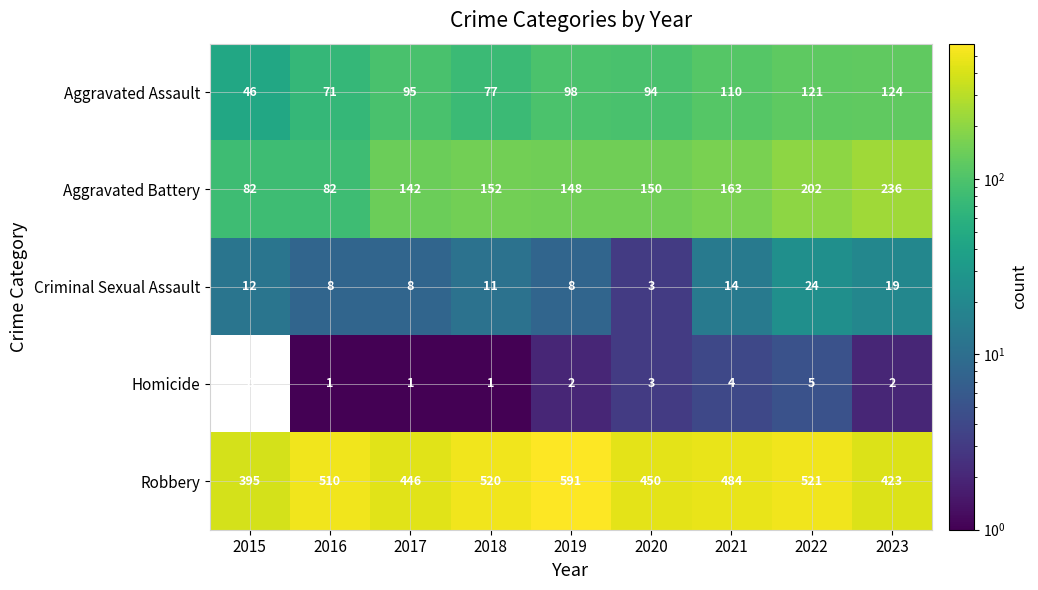

What is the spread (max minus min) of values at 2018?

519